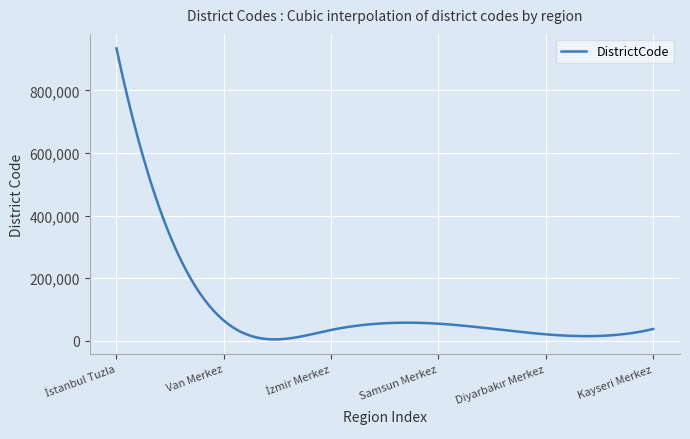

What is the greatest value displayed?

934015.0